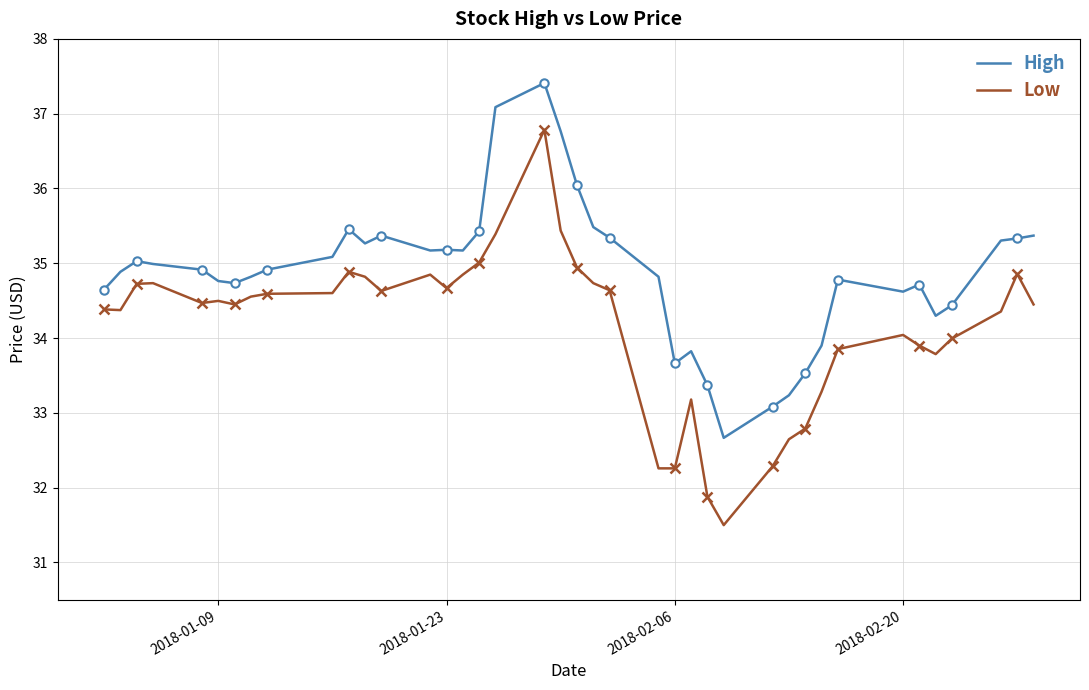

True or false: Low and High cross at least once.

False